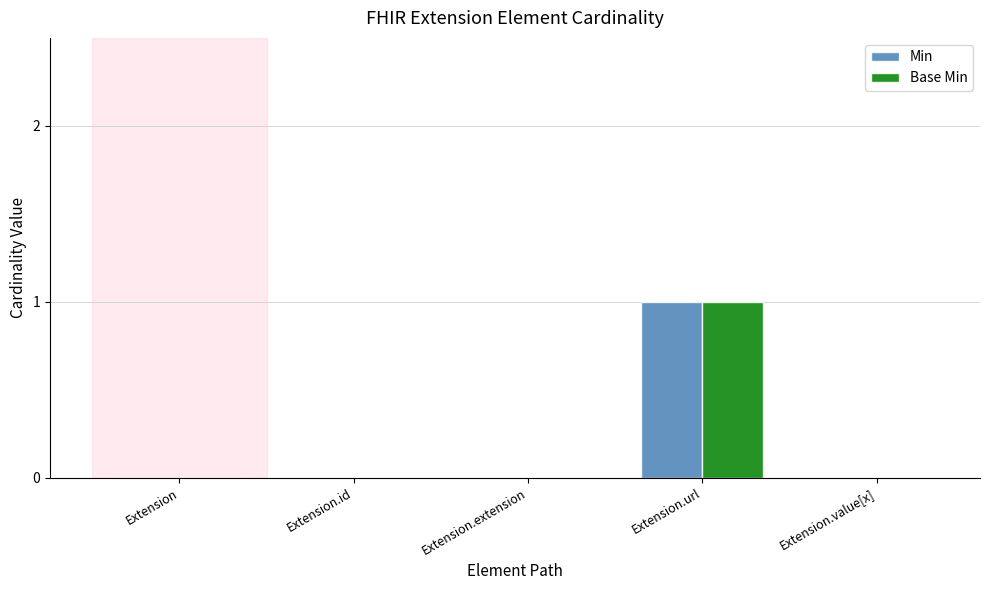

How many categories are shown in the chart?

5